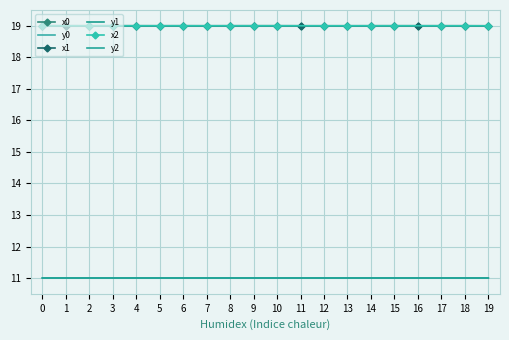

What is the lowest value of the x0 series?

19.0